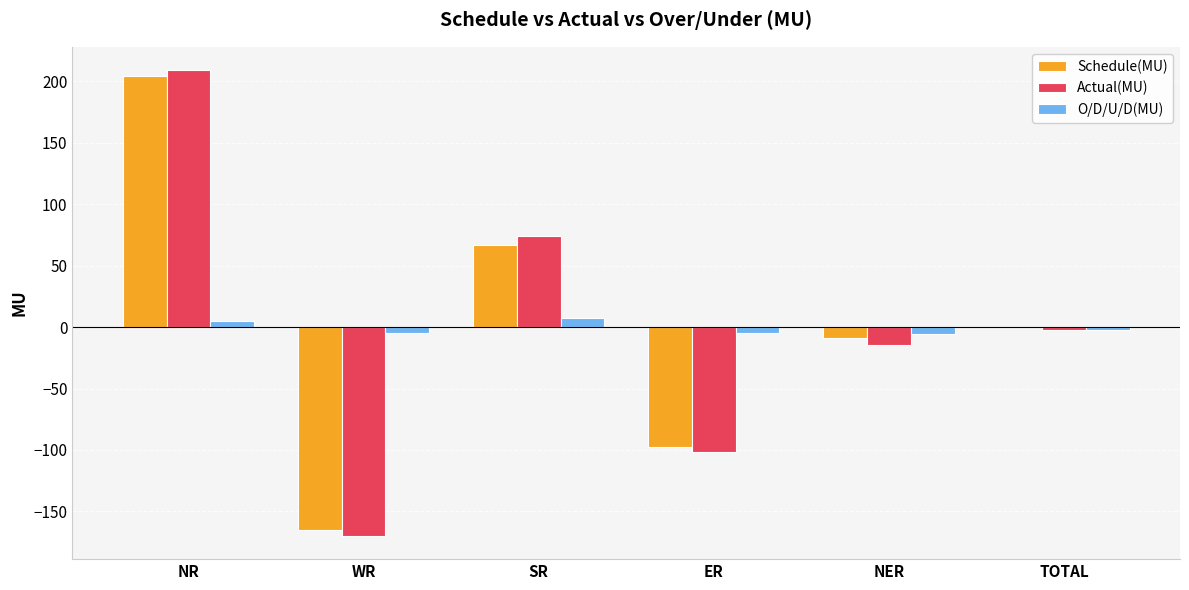

Is it true that Actual(MU) equals 209.2 at NR?

True